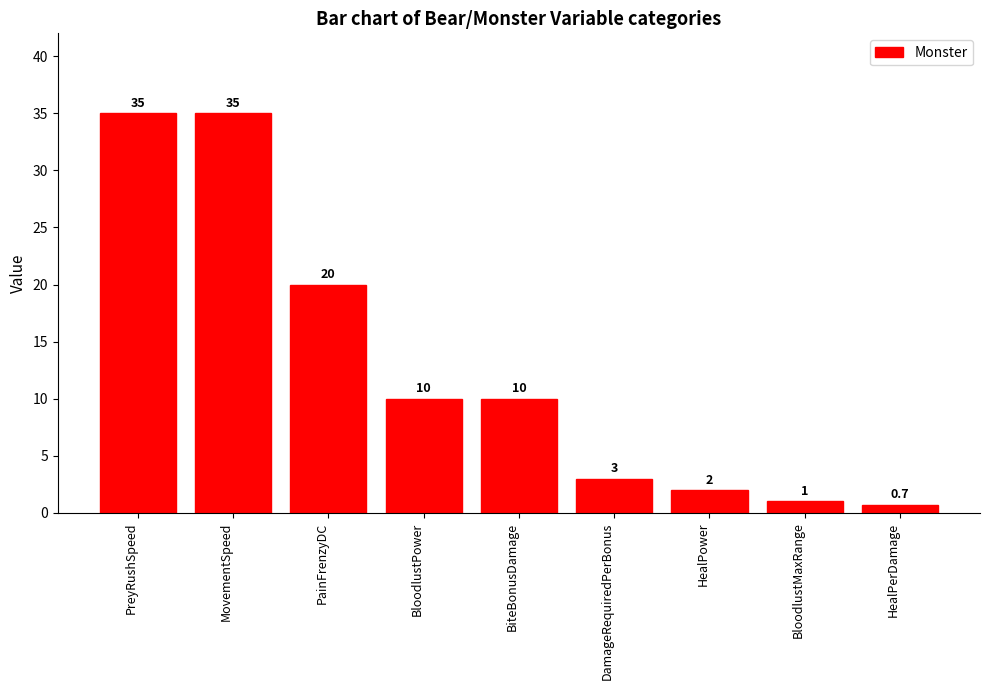

How many bars are there in total?

9